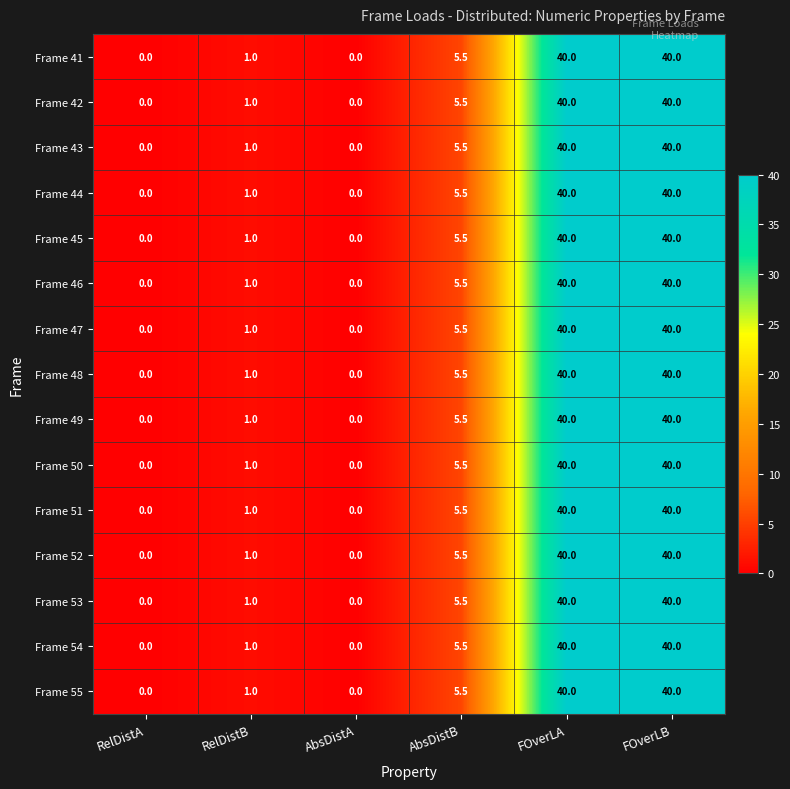

What is the total value across all series at FOverLA?

600.0